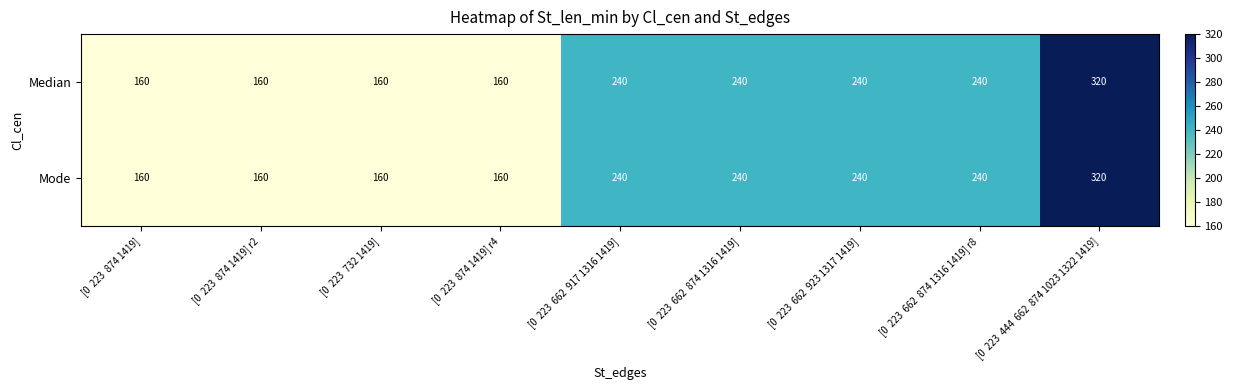

What is the difference between the second highest and minimum values in the Median series?

80